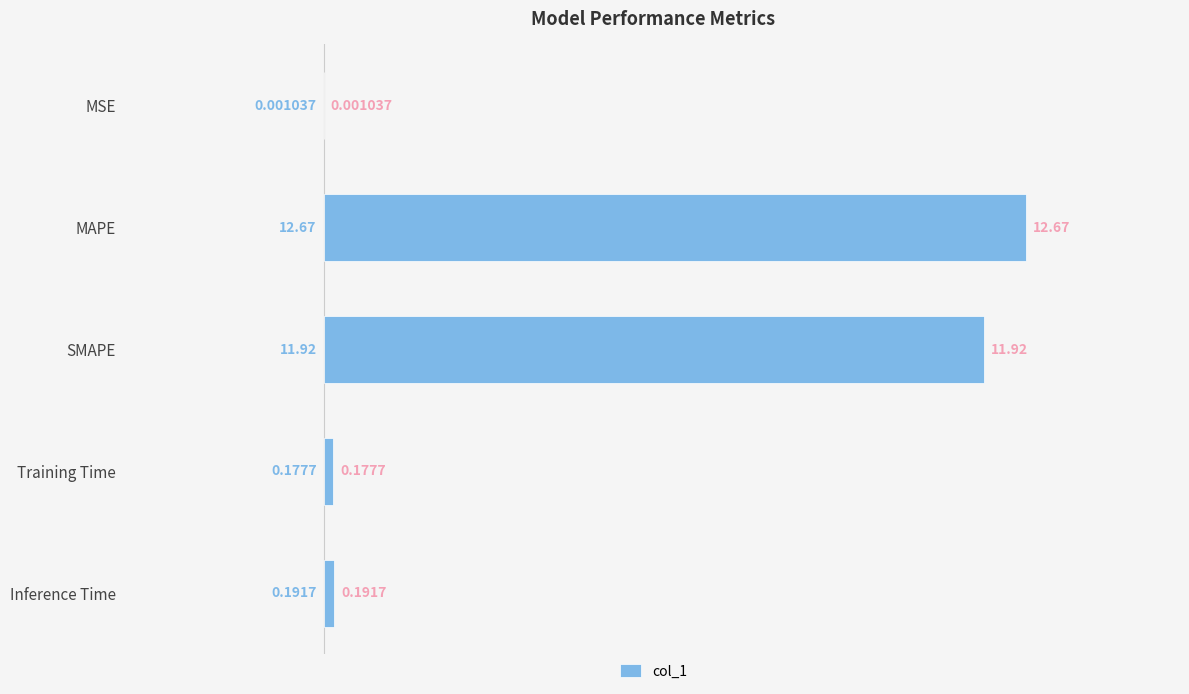

Where is the data nearest to the value 6?

Inference Time